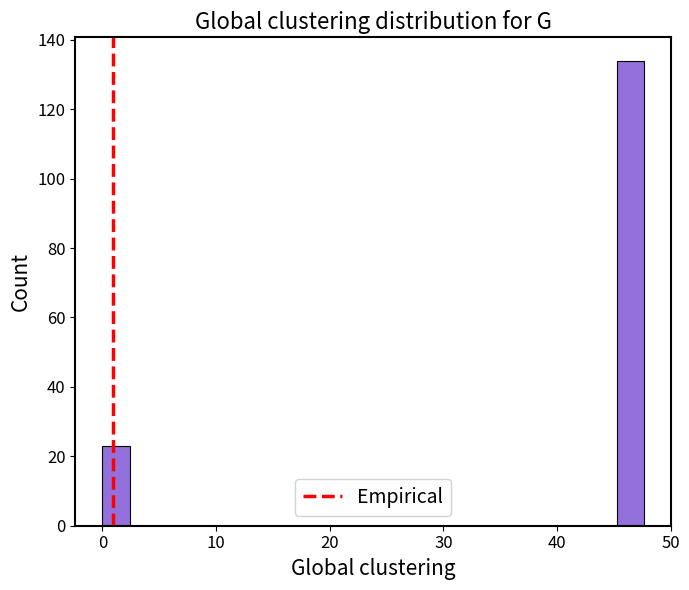

Around what value on the x-axis is the tallest bar? Give the approximate position of its centre, as read against the axis.

46